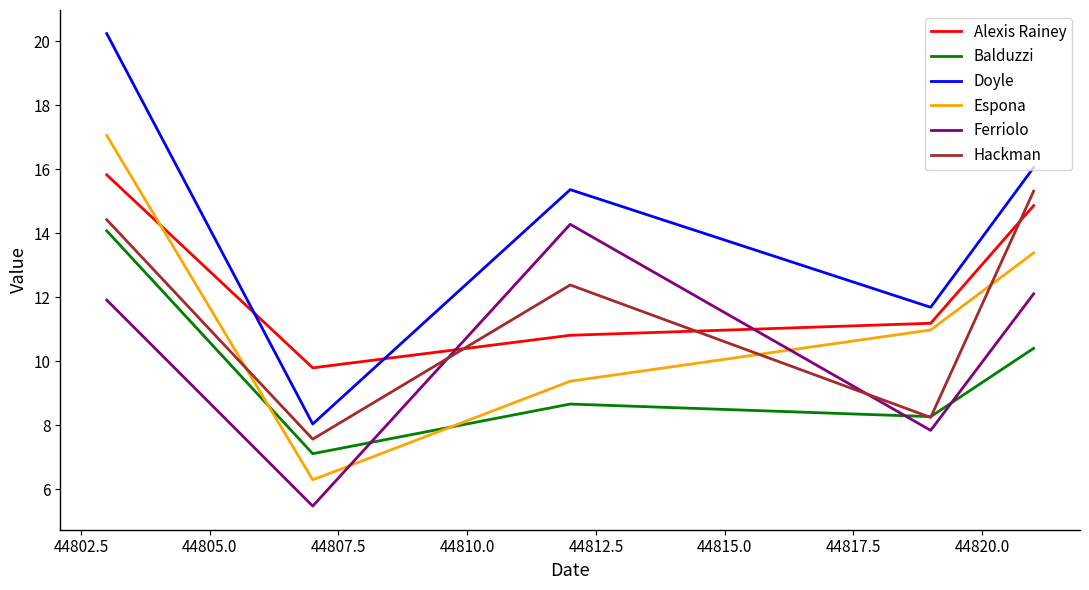

Reading left to right, transcribe all the data shown in this chart.

Alexis Rainey: 15.8	9.8	10.8	11.2	14.9
Balduzzi: 14.1	7.1	8.7	8.3	10.4
Doyle: 20.2	8.0	15.4	11.7	16.1
Espona: 17.1	6.3	9.4	11.0	13.4
Ferriolo: 11.9	5.5	14.3	7.8	12.1
Hackman: 14.4	7.6	12.4	8.2	15.3